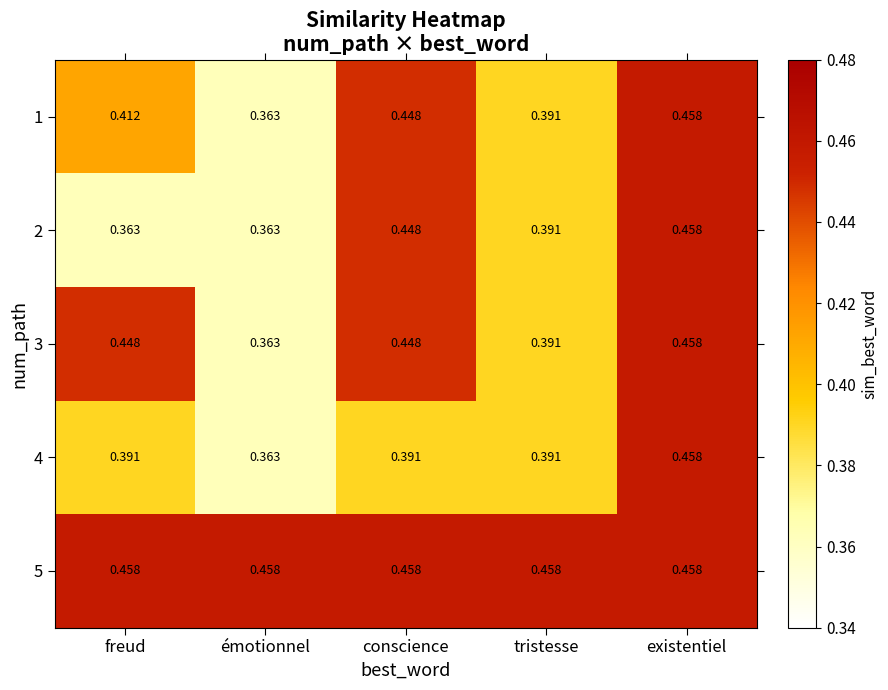

At which label is 3 closest to 0?

émotionnel